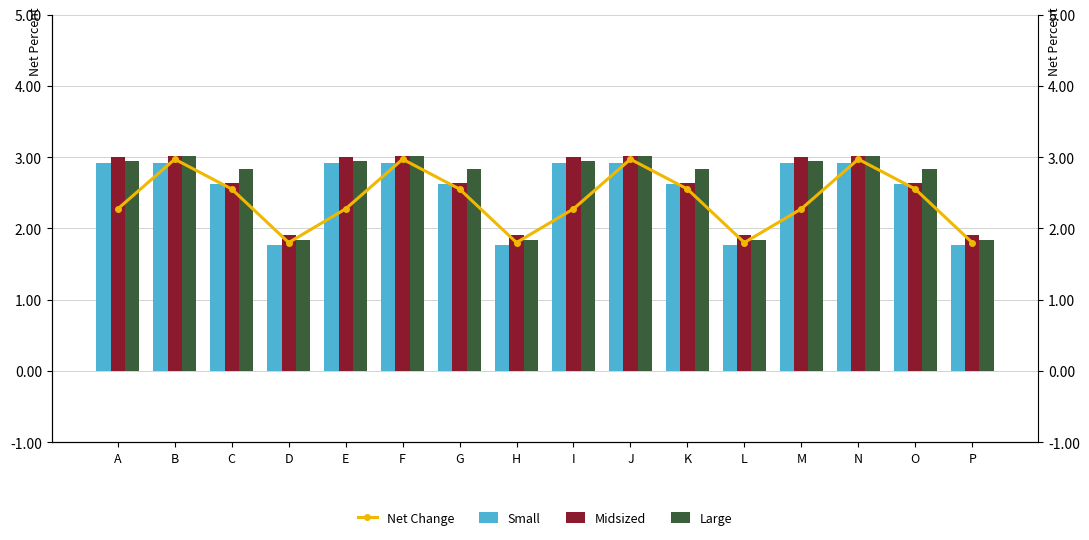

At how many categories does at least one series exceed 2?

12